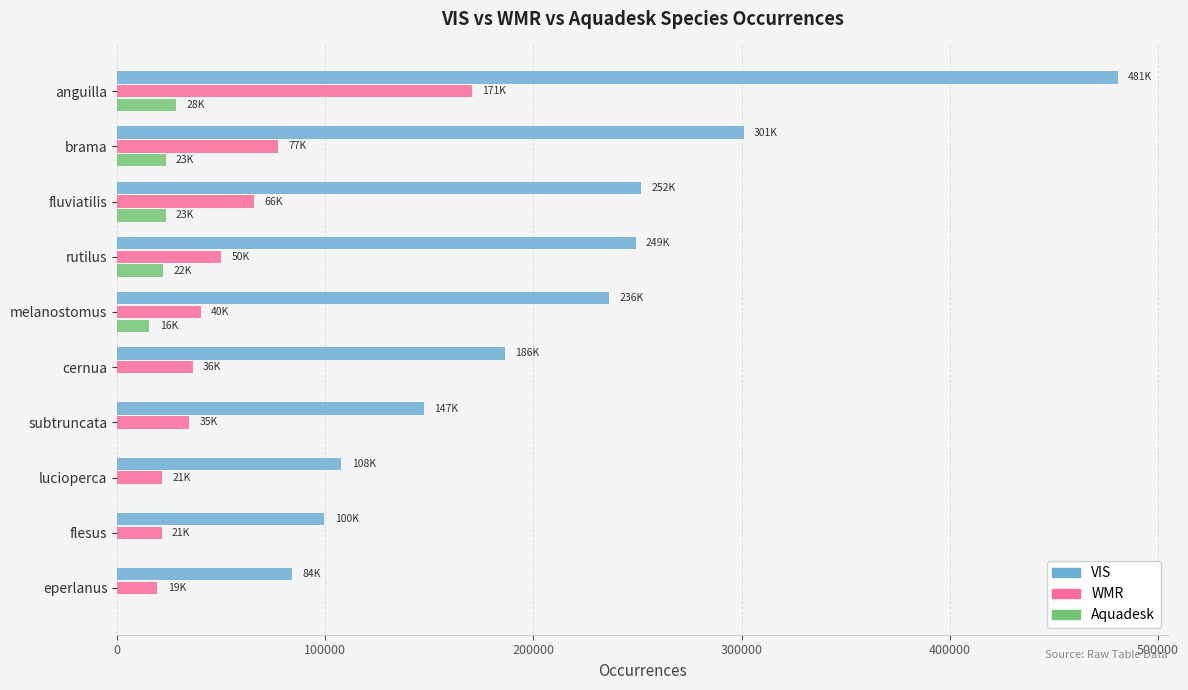

What is the sum of the WMR values at lucioperca and rutilus?

71326